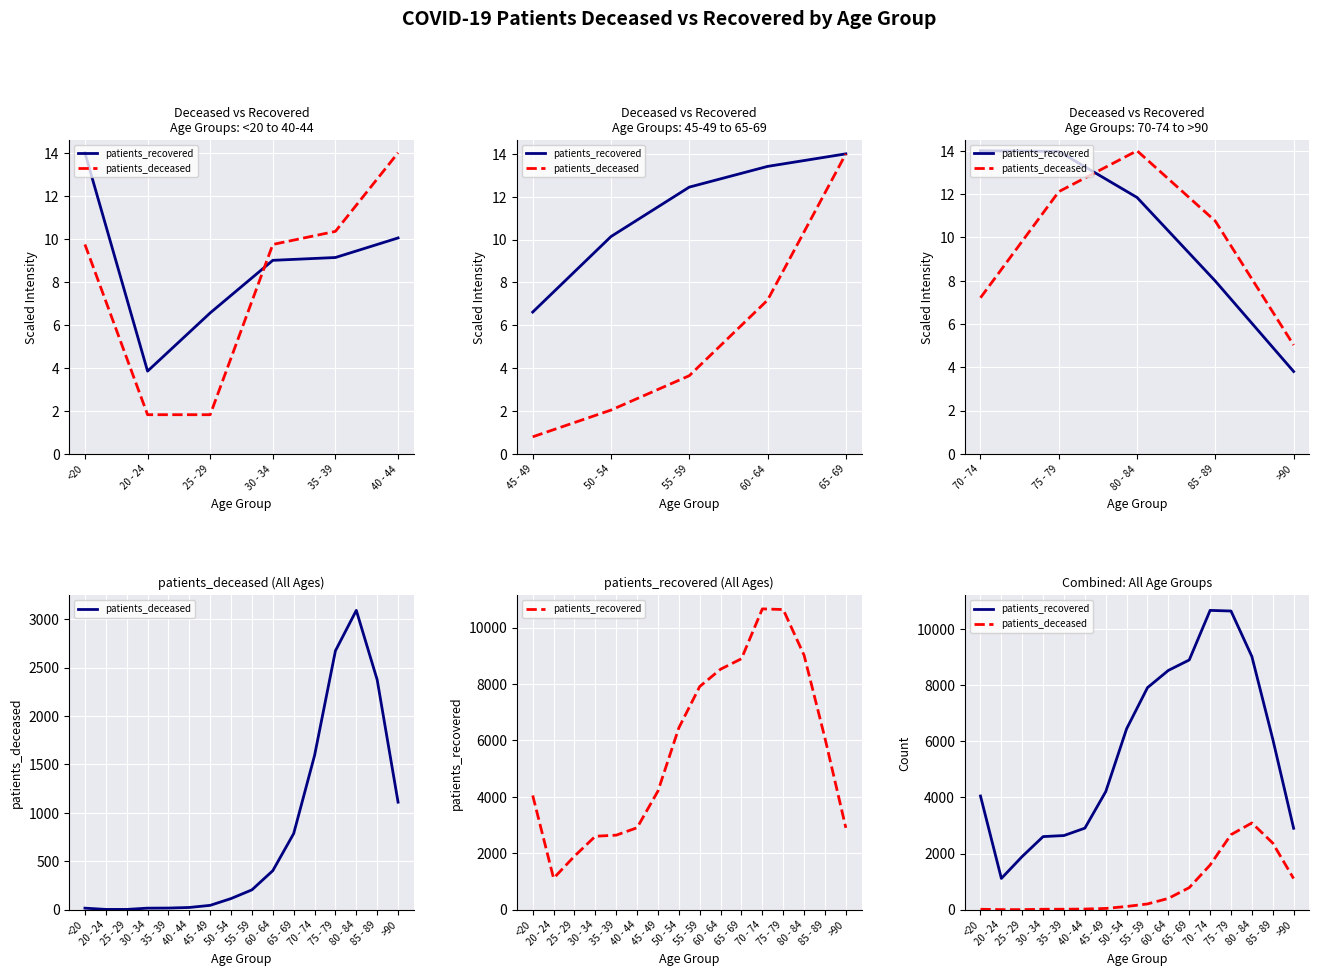

How many data points in patients_recovered are above 6079?

7